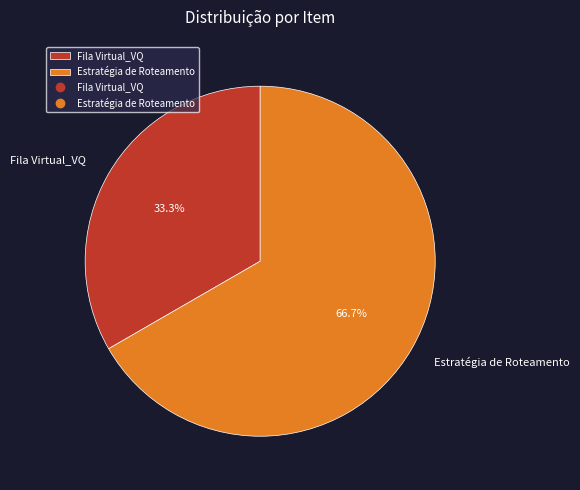

To the nearest percent, what is the combined percentage of Estratégia de Roteamento and Fila Virtual_VQ?

100%